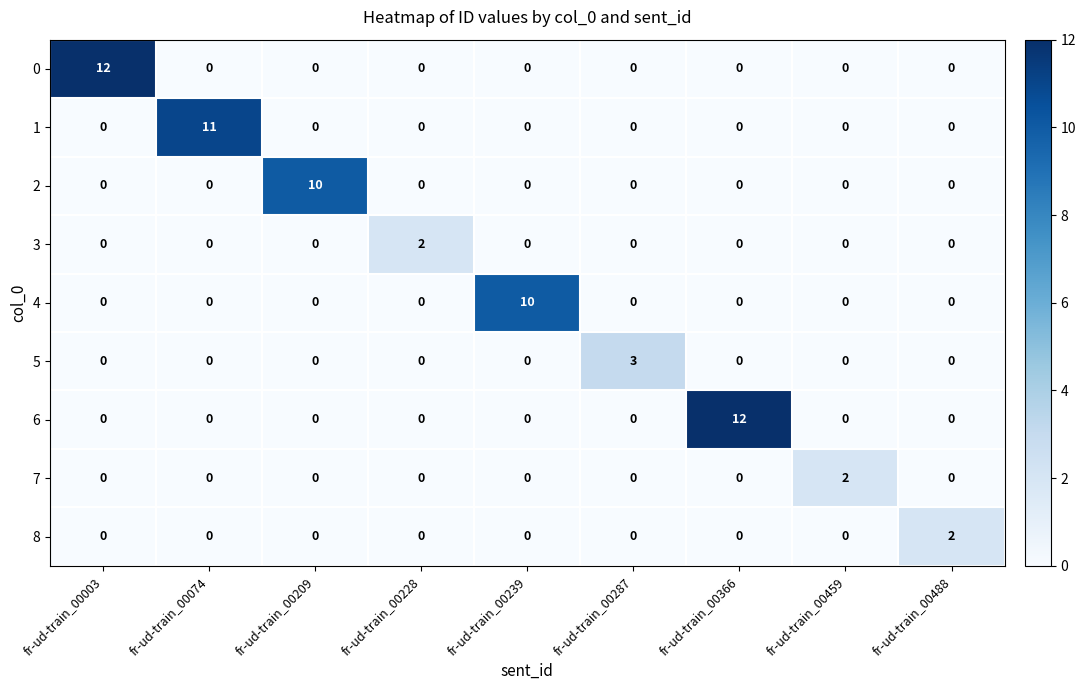

What is the difference between the highest and lowest values at fr-ud-train_00239?

10